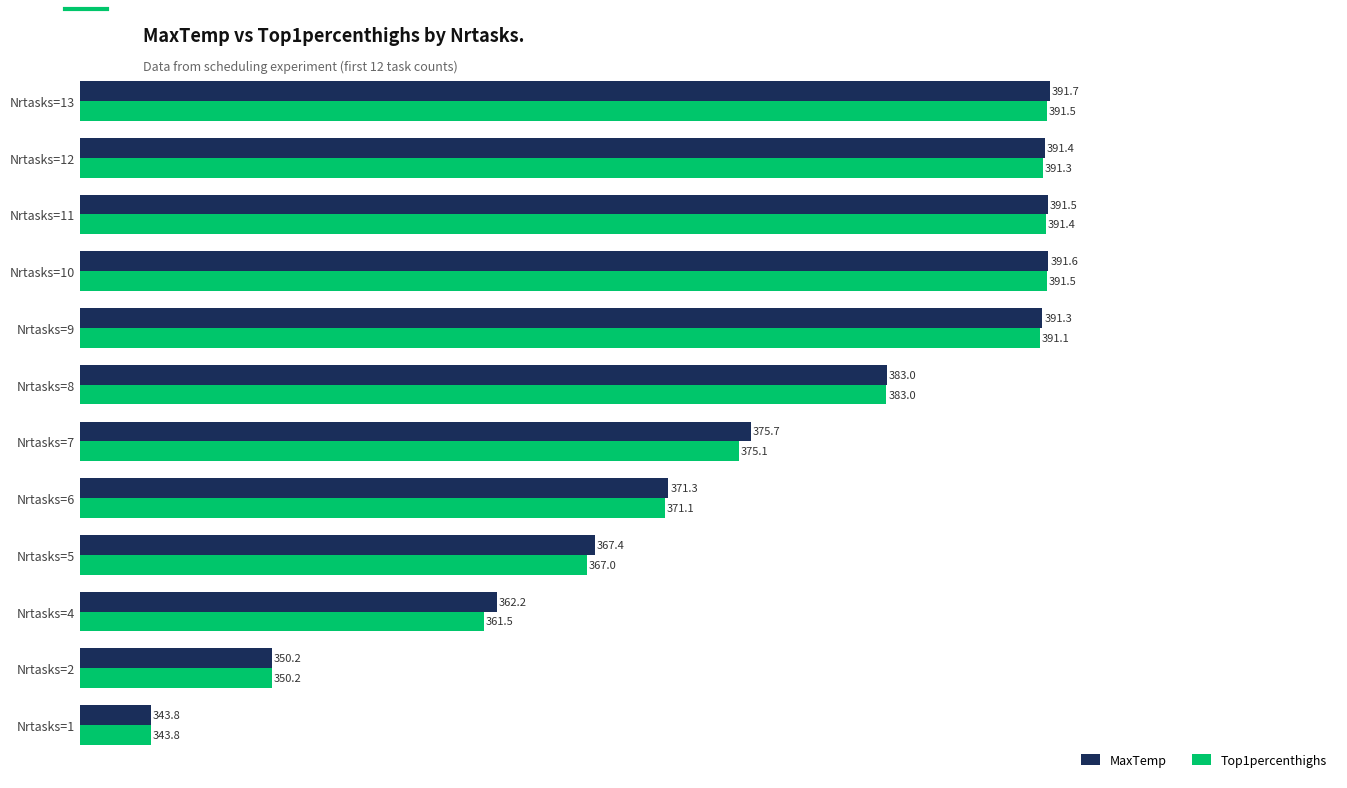

The value of MaxTemp at Nrtasks=5 is 637.6. True or false?

False